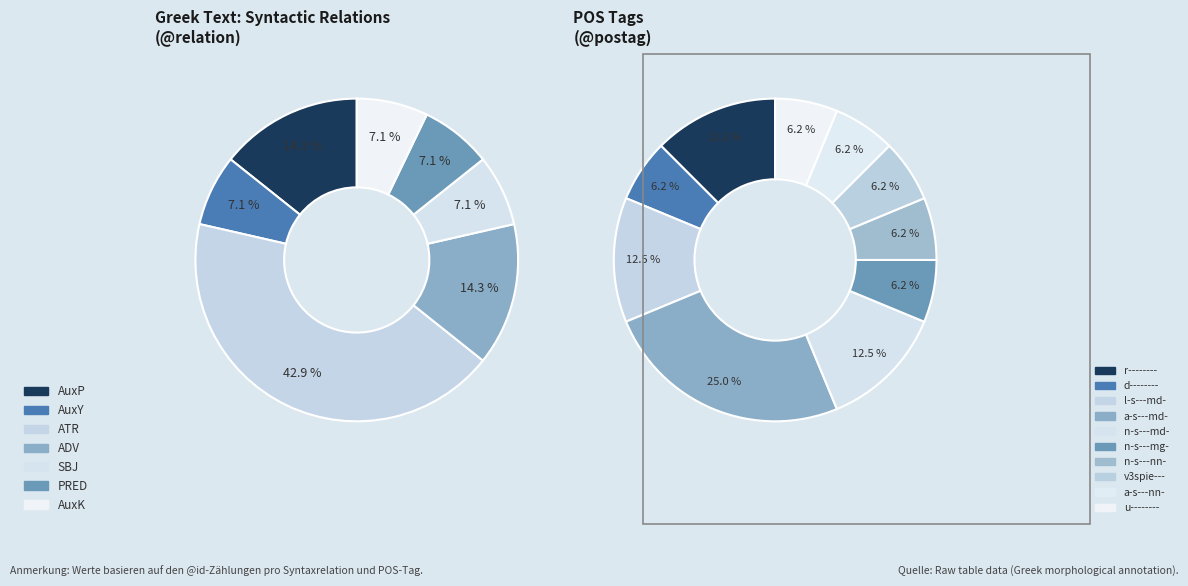

To the nearest percent, what portion does ATR represent?

43%